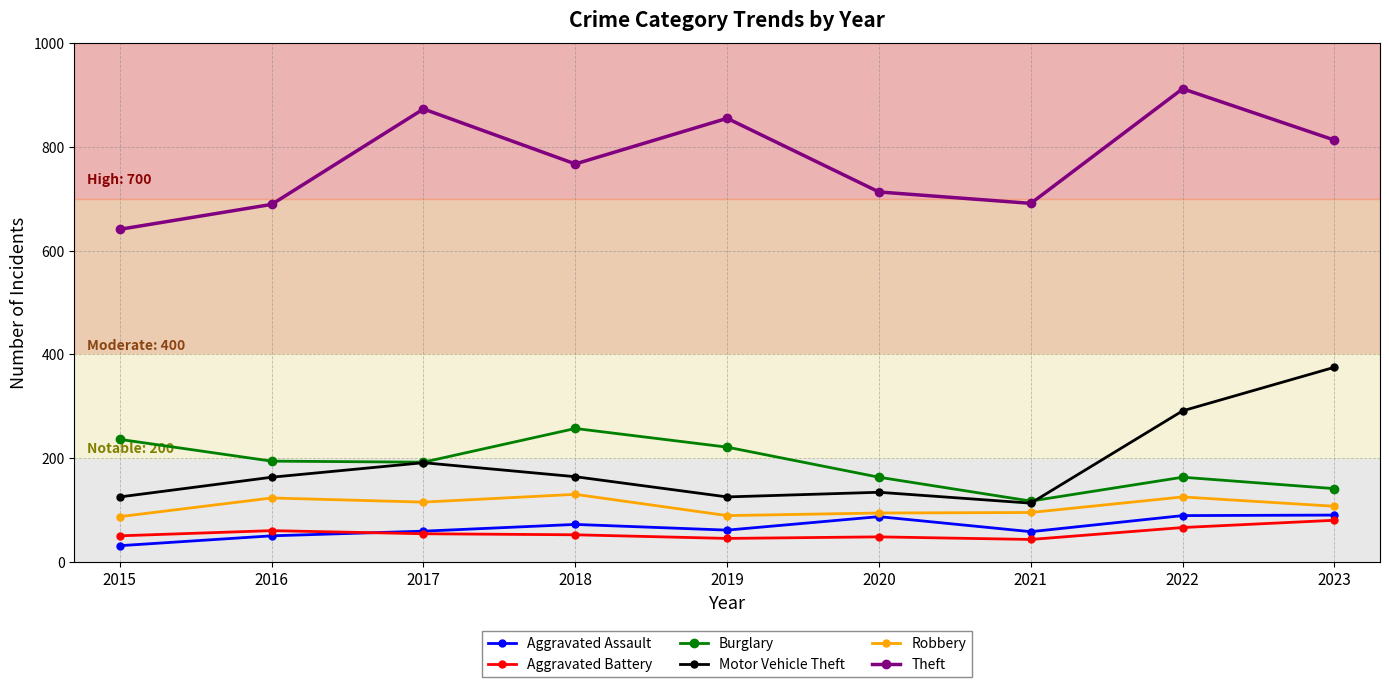

What is the difference between the Motor Vehicle Theft values at 2016 and 2020?

29